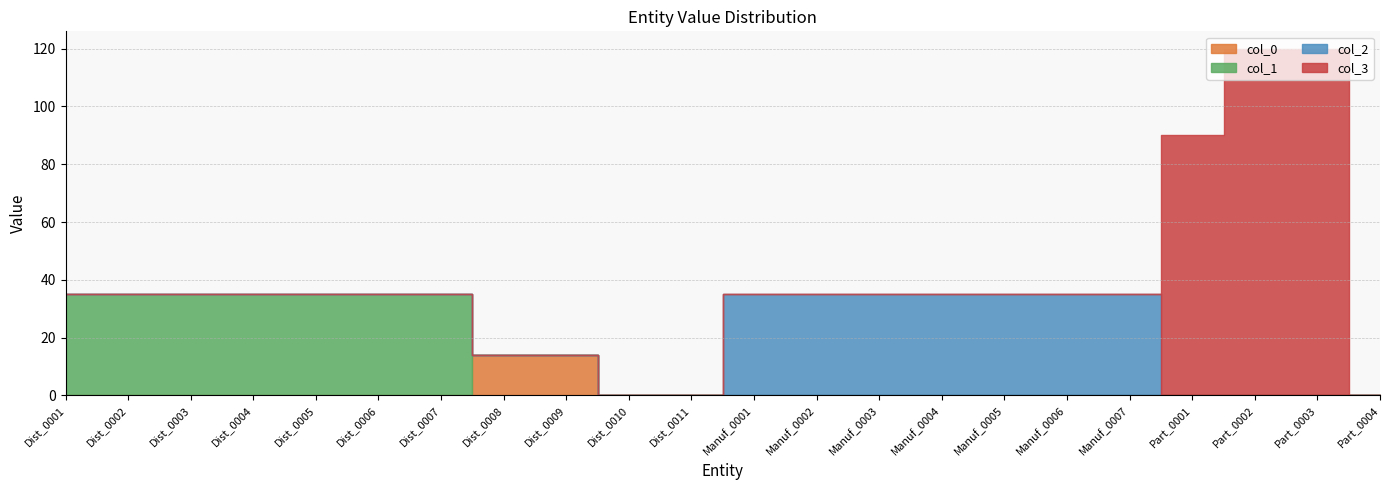

What is the label of the 18th point from the right?

Dist_0005